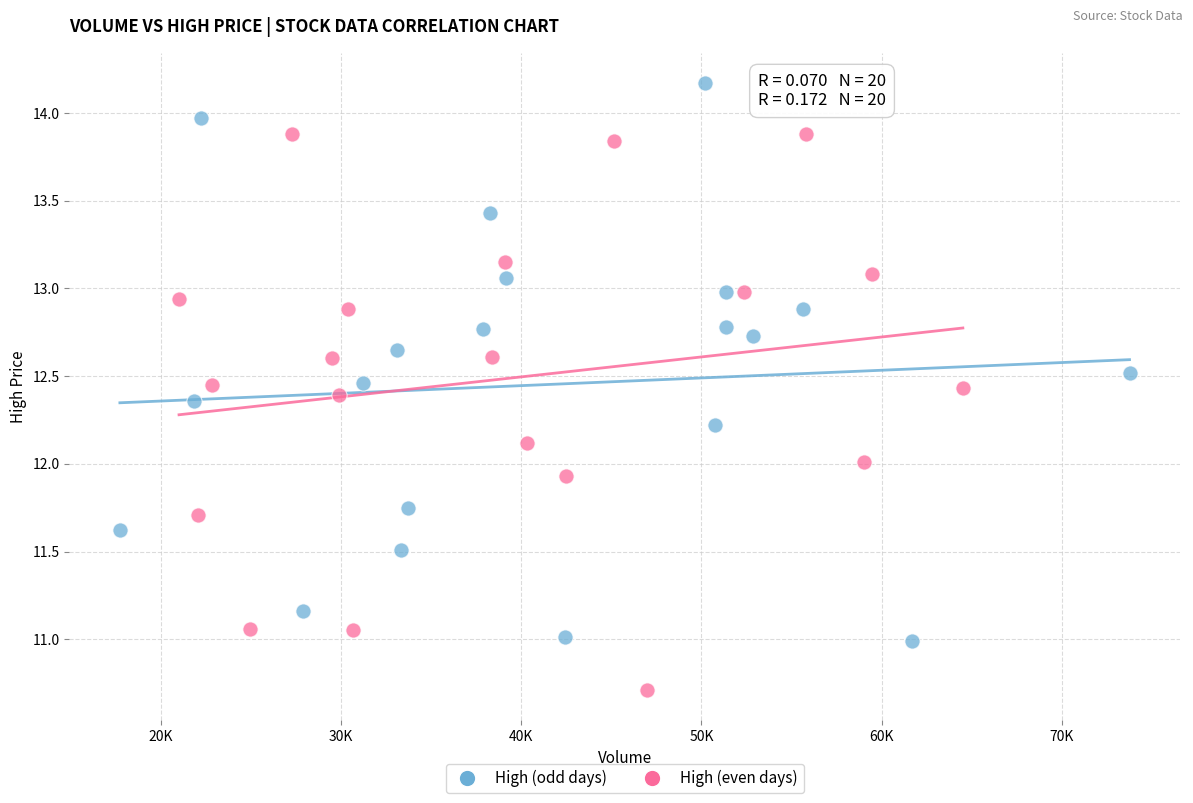

Which series reaches the maximum Y coordinate?

High (odd days)